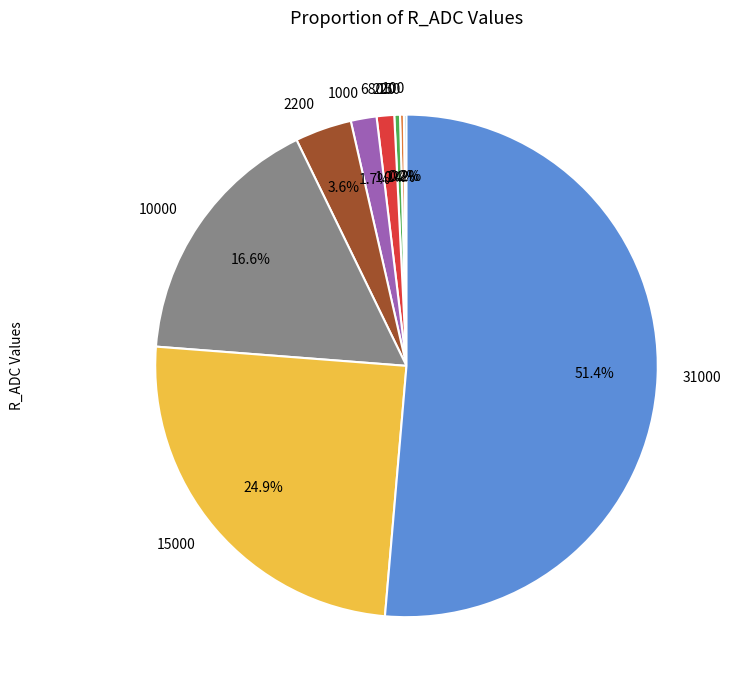

How much of the chart is everything except 220?

99.6%